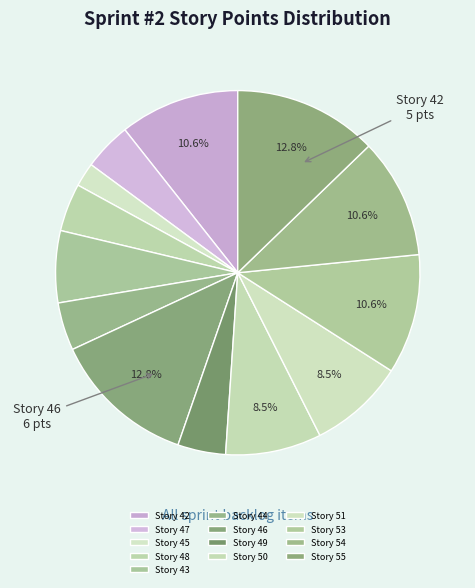

How many segments does this pie chart have?

13